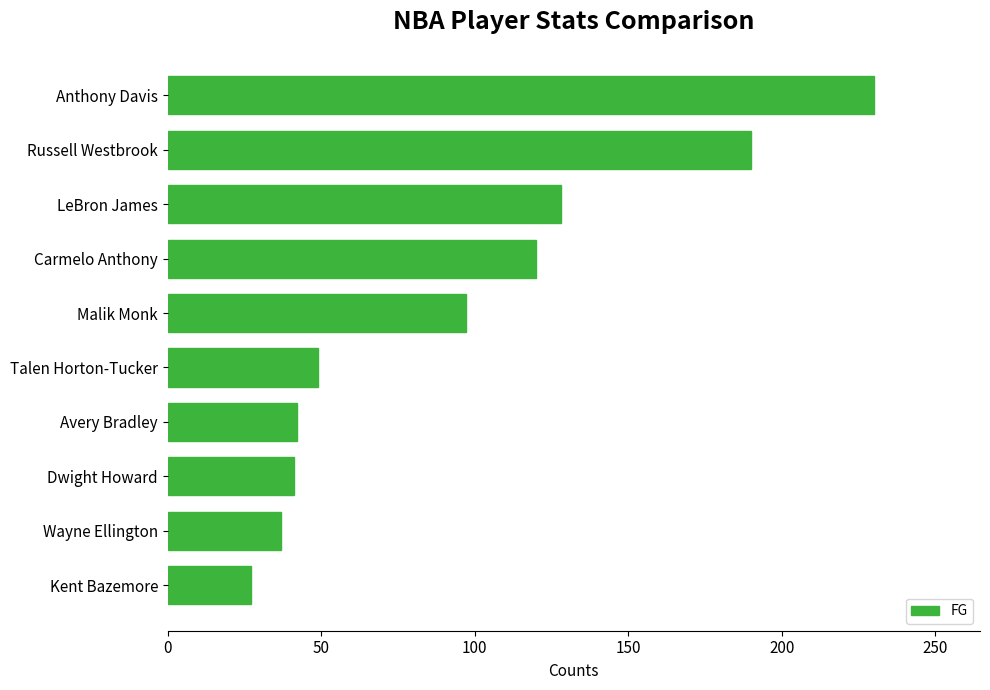

Count the number of data series in this chart.

1